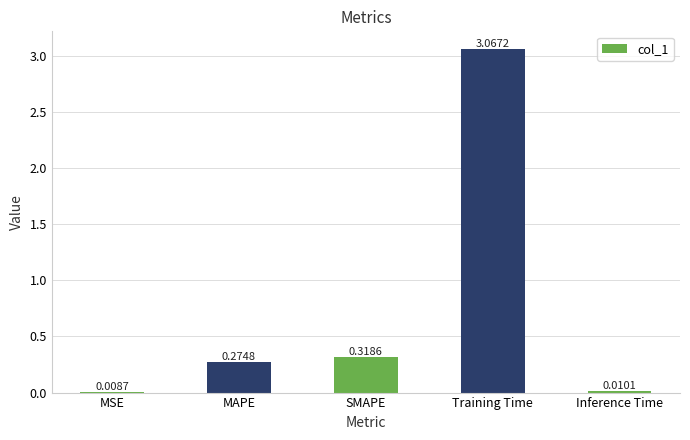

Where is the data nearest to the value 1?

SMAPE